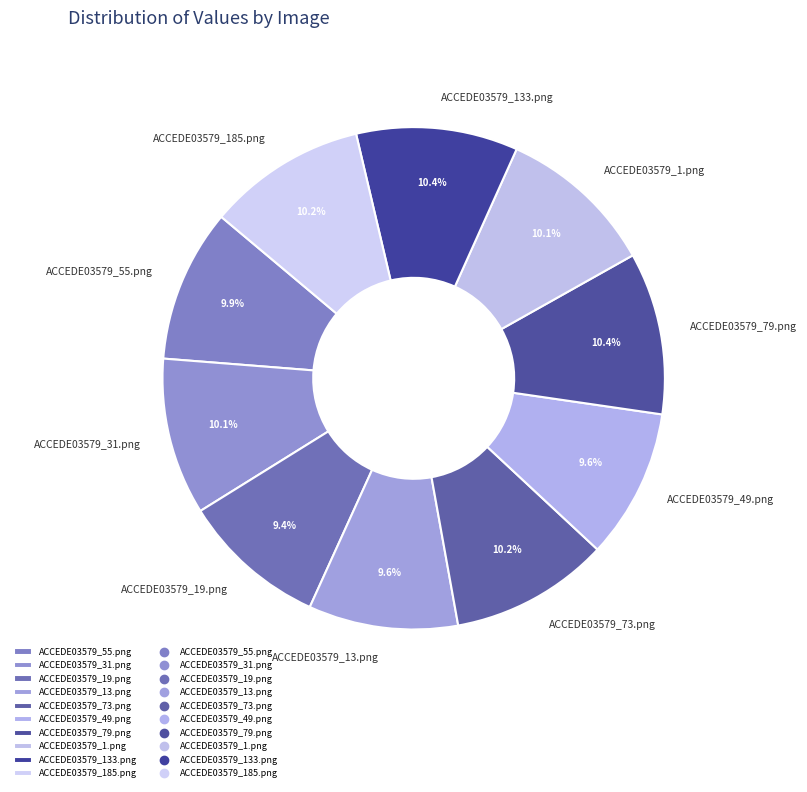

What percentage is the ACCEDE03579_49.png slice, to the nearest percent?

10%